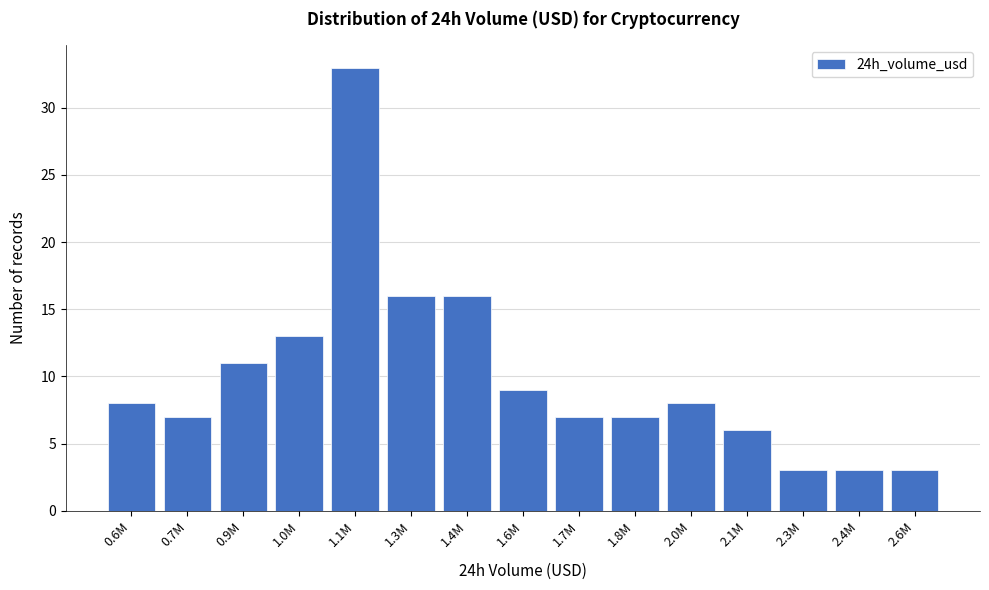

Reading left to right, what are all the values shown in this chart?

8	7	11	13	33	16	16	9	7	7	8	6	3	3	3